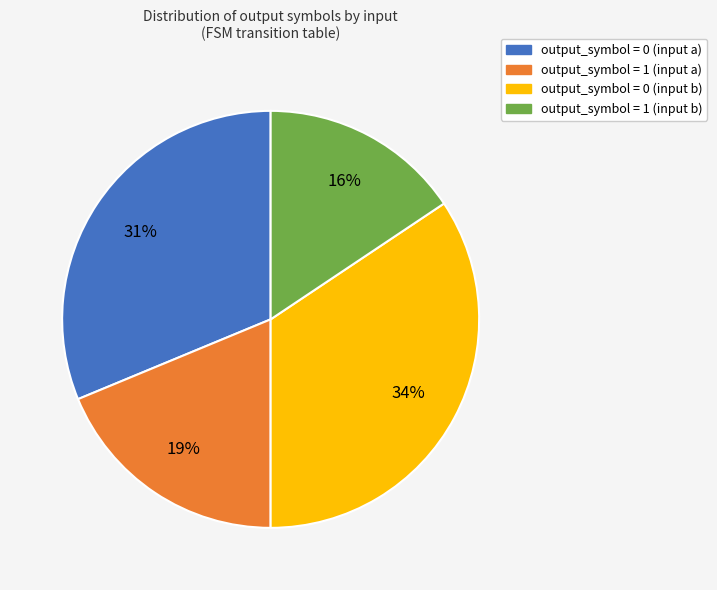

Is there any slice that represents more than half of the pie?

No